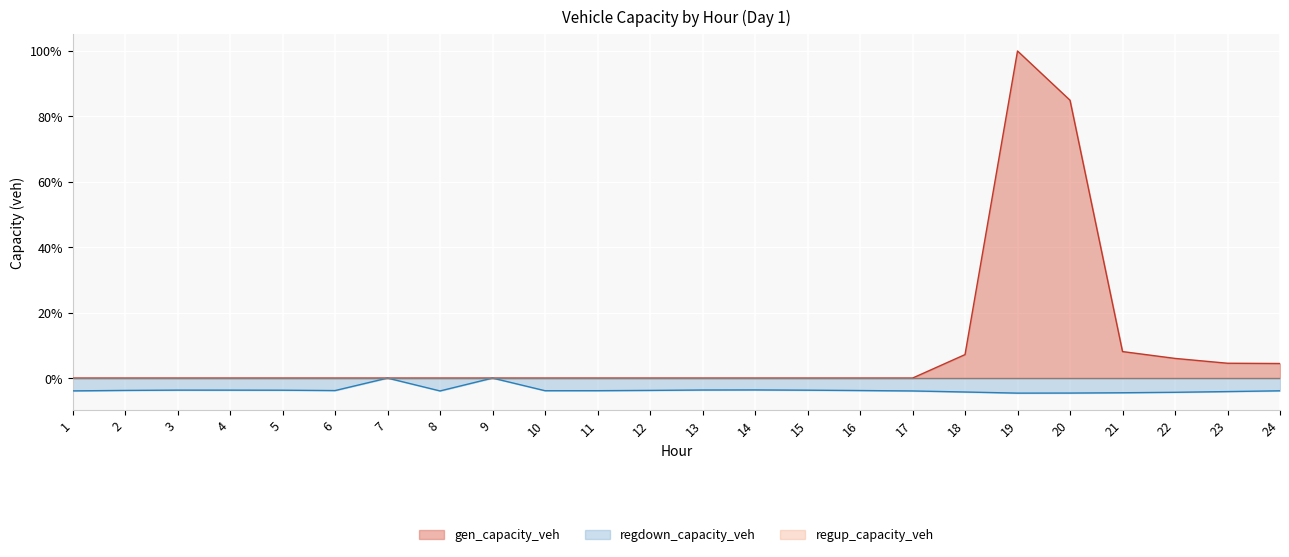

What is the difference between the gen_capacity_veh values at 9 and 24?

4.5